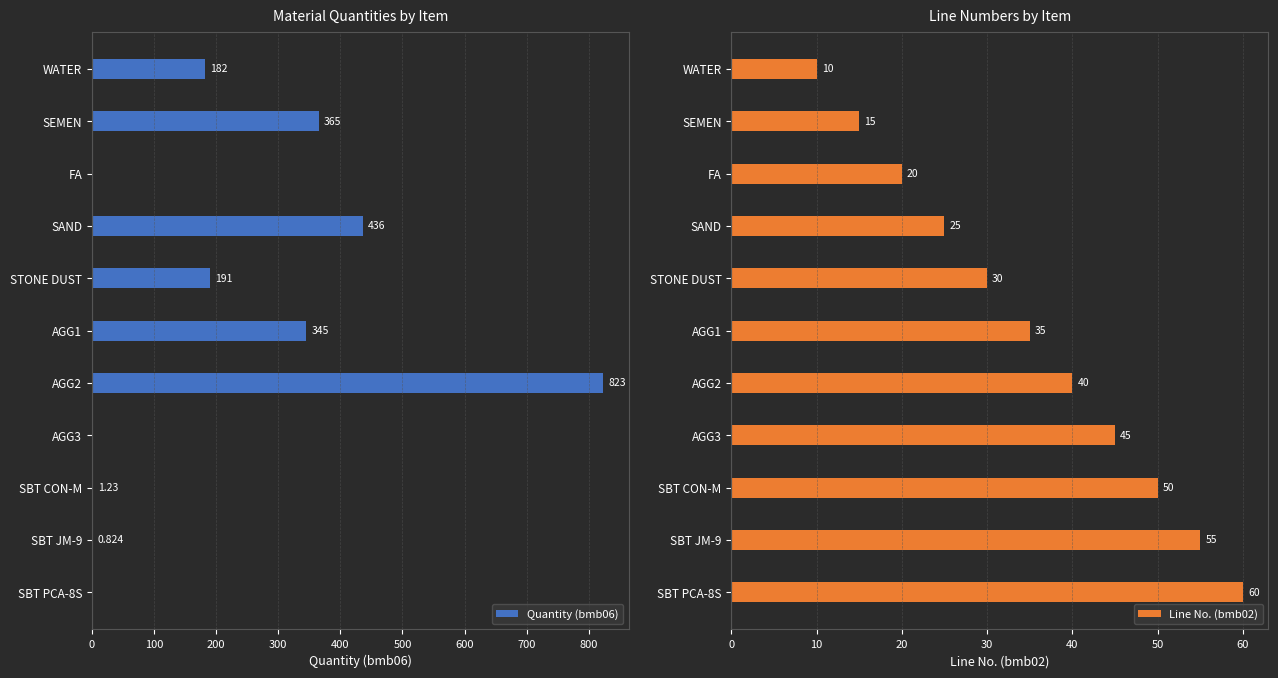

True or false: Line No. (bmb02) has a value of 42 at STONE DUST.

False